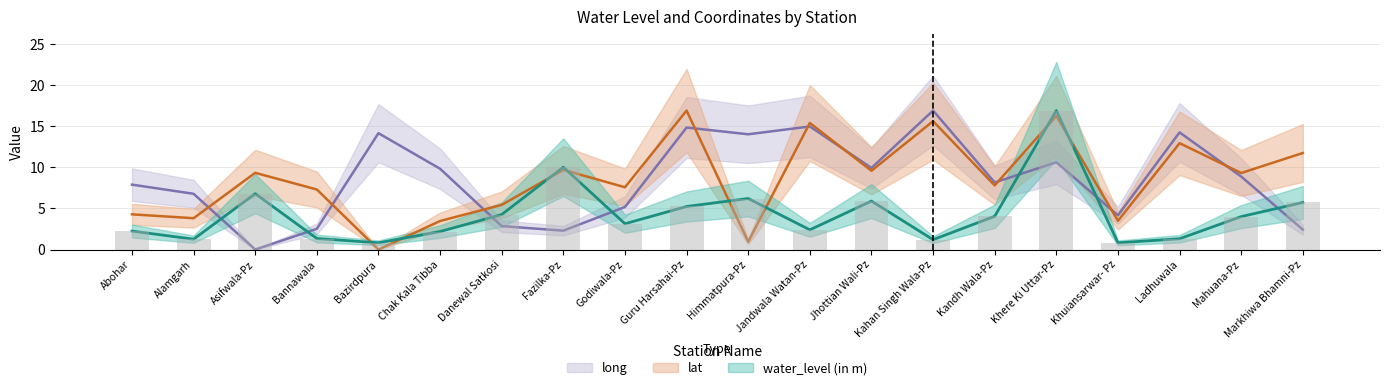

Reading right to left, list all the values displayed in this chart.

water_level (in m): Markhiwa Bhamni-Pz=5.7	Mahuana-Pz=4.0	Ladhuwala=1.3	Khuiansarwar- Pz=0.8	Khere Ki Uttar-Pz=16.9	Kandh Wala-Pz=4.0	Kahan Singh Wala-Pz=1.2	Jhottian Wali-Pz=5.9	Jandwala Watan-Pz=2.4	Himmatpura-Pz=6.2	Guru Harsahai-Pz=5.2	Godiwala-Pz=3.1	Fazilka-Pz=10.0	Danewal Satkosi=4.3	Chak Kala Tibba=2.2	Bazirdpura=0.8	Bannawala=1.3	Asifwala-Pz=6.8	Alamgarh=1.3	Abohar=2.2
lat: Markhiwa Bhamni-Pz=11.8	Mahuana-Pz=9.3	Ladhuwala=12.9	Khuiansarwar- Pz=3.5	Khere Ki Uttar-Pz=16.3	Kandh Wala-Pz=7.8	Kahan Singh Wala-Pz=15.6	Jhottian Wali-Pz=9.6	Jandwala Watan-Pz=15.4	Himmatpura-Pz=0.9	Guru Harsahai-Pz=16.9	Godiwala-Pz=7.6	Fazilka-Pz=9.7	Danewal Satkosi=5.4	Chak Kala Tibba=3.5	Bazirdpura=0.0	Bannawala=7.3	Asifwala-Pz=9.3	Alamgarh=3.8	Abohar=4.3
long: Markhiwa Bhamni-Pz=2.4	Mahuana-Pz=8.9	Ladhuwala=14.3	Khuiansarwar- Pz=4.2	Khere Ki Uttar-Pz=10.6	Kandh Wala-Pz=8.2	Kahan Singh Wala-Pz=16.9	Jhottian Wali-Pz=9.9	Jandwala Watan-Pz=15.0	Himmatpura-Pz=14.0	Guru Harsahai-Pz=14.9	Godiwala-Pz=5.2	Fazilka-Pz=2.3	Danewal Satkosi=2.9	Chak Kala Tibba=9.8	Bazirdpura=14.2	Bannawala=2.5	Asifwala-Pz=0.0	Alamgarh=6.8	Abohar=7.9